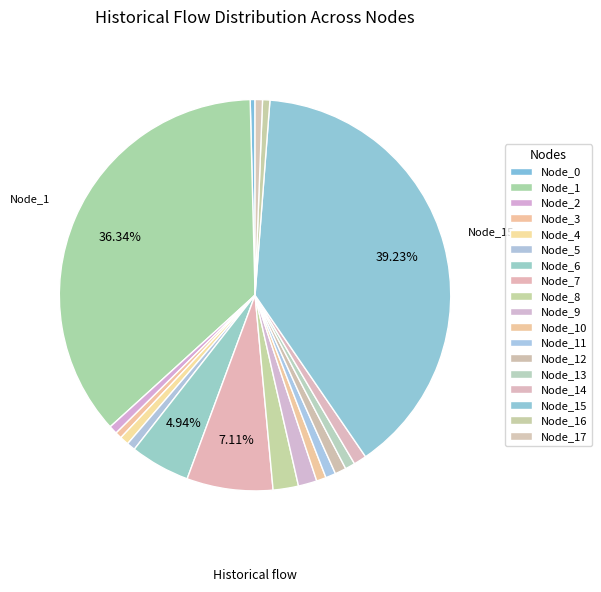

To the nearest percent, what is the difference between the largest and smallest slice percentages?

39%